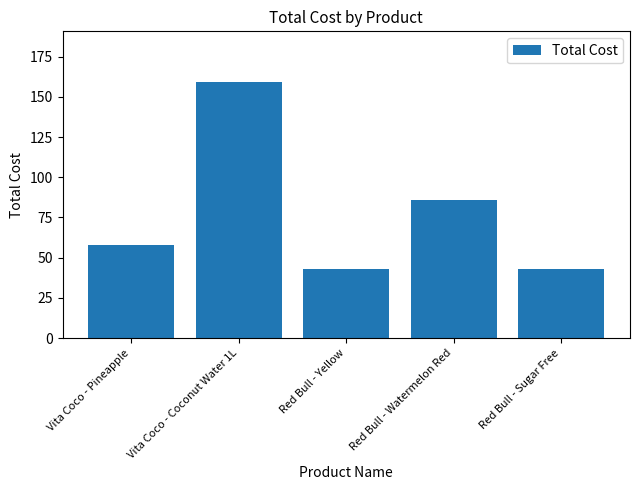

What is the label of the 5th bar from the right?

Vita Coco - Pineapple